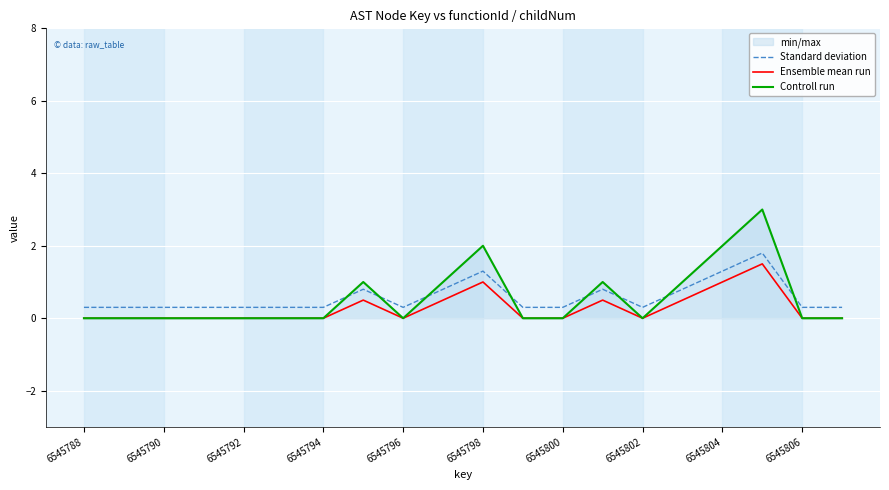

Reading left to right, transcribe all the data shown in this chart.

Standard deviation: 0.3	0.3	0.3	0.3	0.3	0.3	0.3	0.8	0.3	0.8	1.3	0.3	0.3	0.8	0.3	0.8	1.3	1.8	0.3	0.3
Ensemble mean run: 0.0	0.0	0.0	0.0	0.0	0.0	0.0	0.5	0.0	0.5	1.0	0.0	0.0	0.5	0.0	0.5	1.0	1.5	0.0	0.0
Controll run: 0.0	0.0	0.0	0.0	0.0	0.0	0.0	1.0	0.0	1.0	2.0	0.0	0.0	1.0	0.0	1.0	2.0	3.0	0.0	0.0